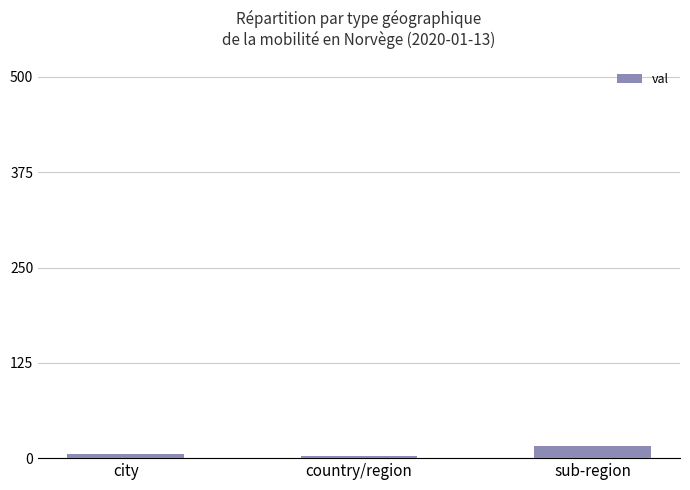

Which label corresponds to the largest value in the chart?

sub-region